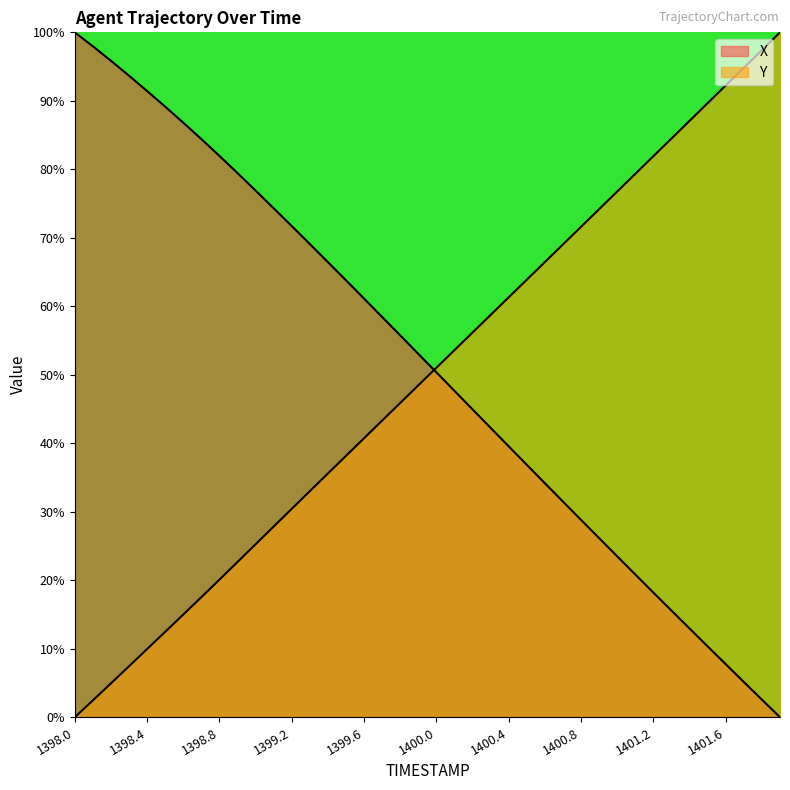

Between which two adjacent categories do X and Y first intersect?

1399.9 and 1400.0